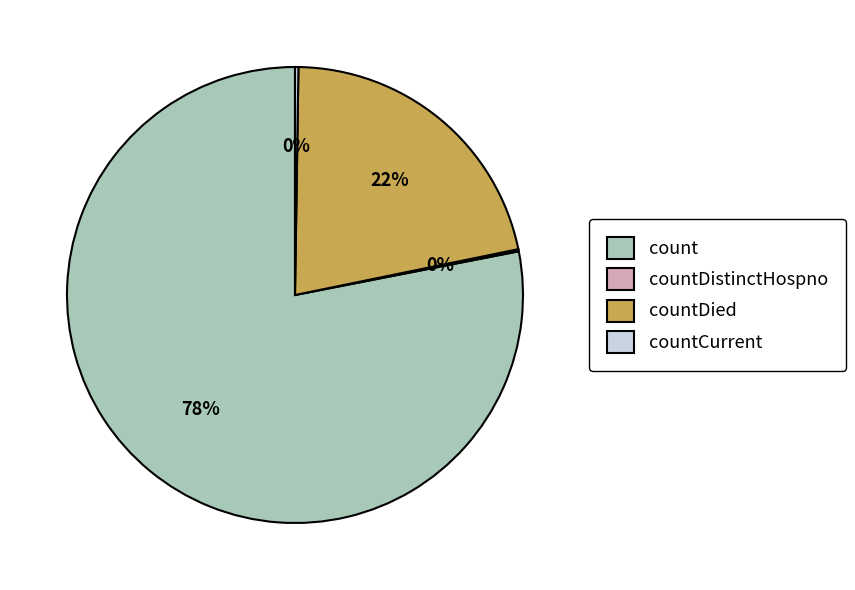

To the nearest percent, what is the difference between the largest and smallest slice percentages?

78%